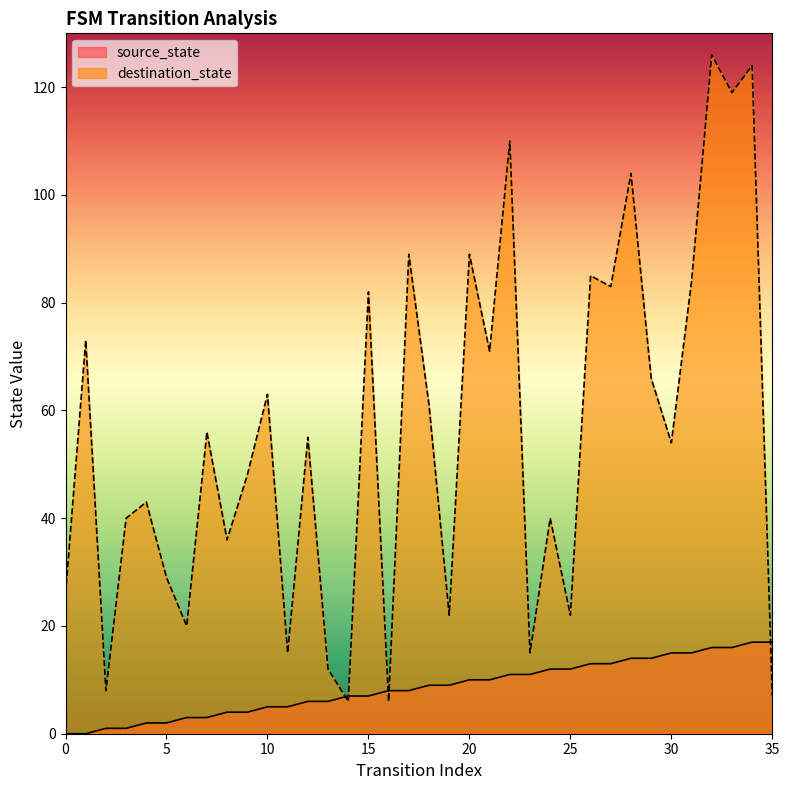

At 12, list the series in order from largest to smallest.

destination_state, source_state